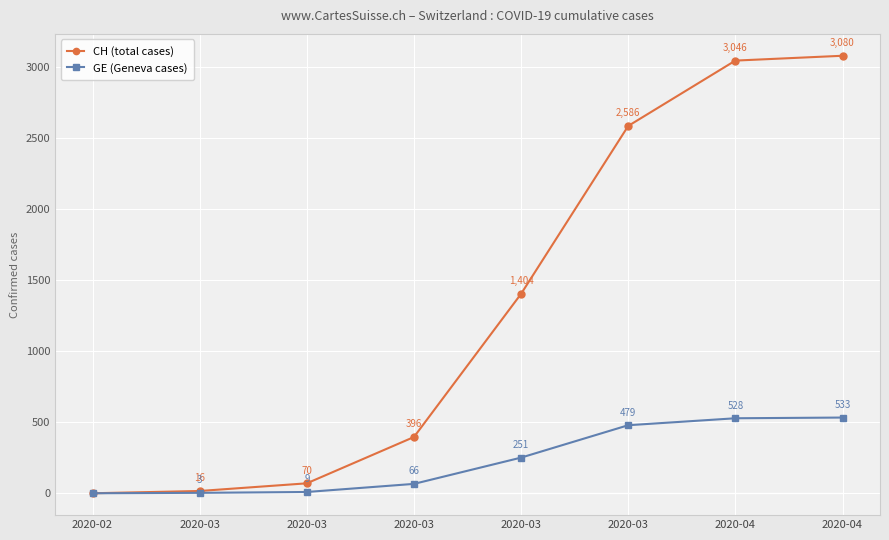

At 2020-03, list the series in order from largest to smallest.

CH (total cases), GE (Geneva cases)